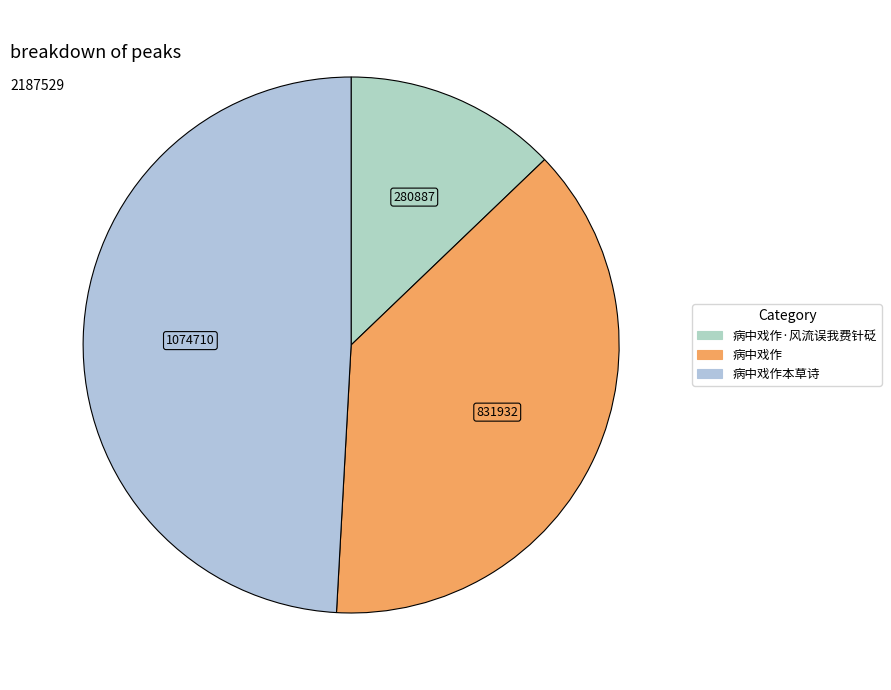

How many segments does this pie chart have?

3